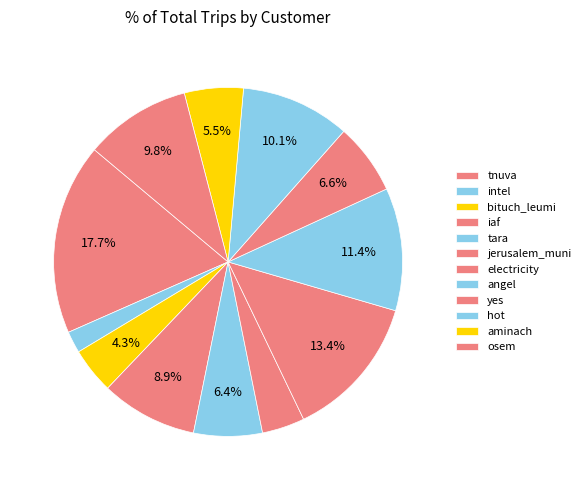

Approximately how many times larger is the value at electricity compared to yes?

1.7